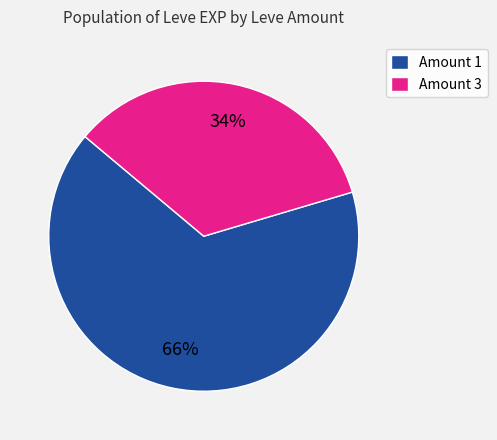

Which has a higher value, Amount 3 or Amount 1?

Amount 1